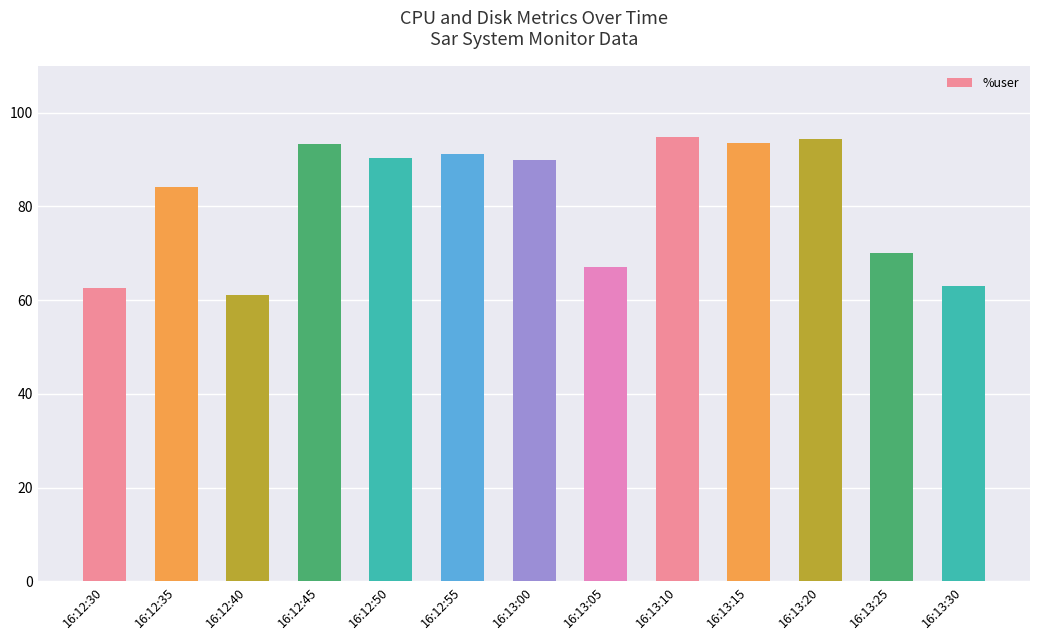

Approximately how many times larger is the value at 16:12:35 compared to 16:13:05?

1.3